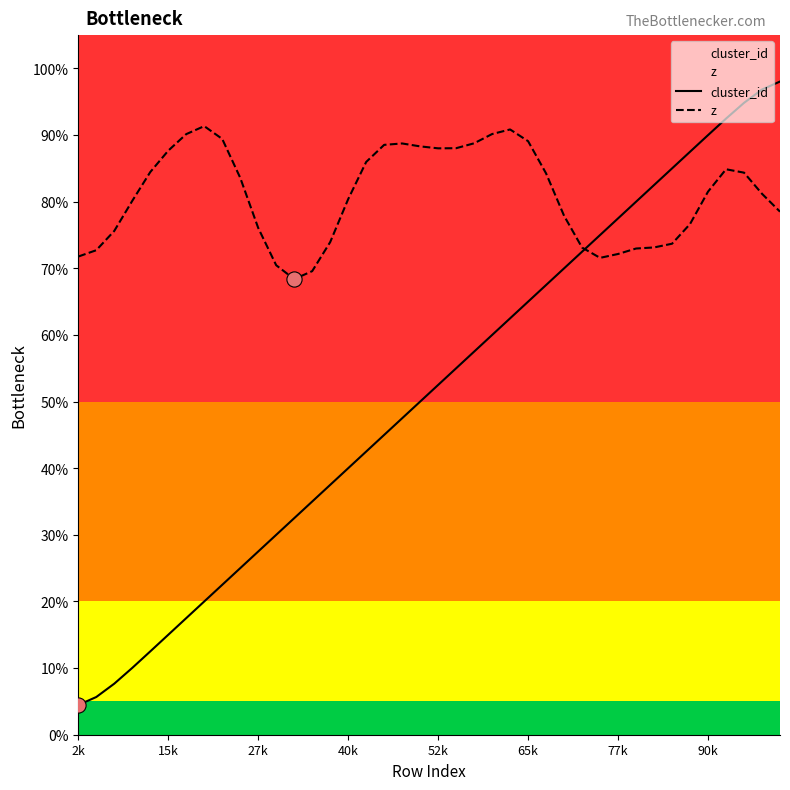

Which series reaches the maximum Y coordinate?

cluster_id